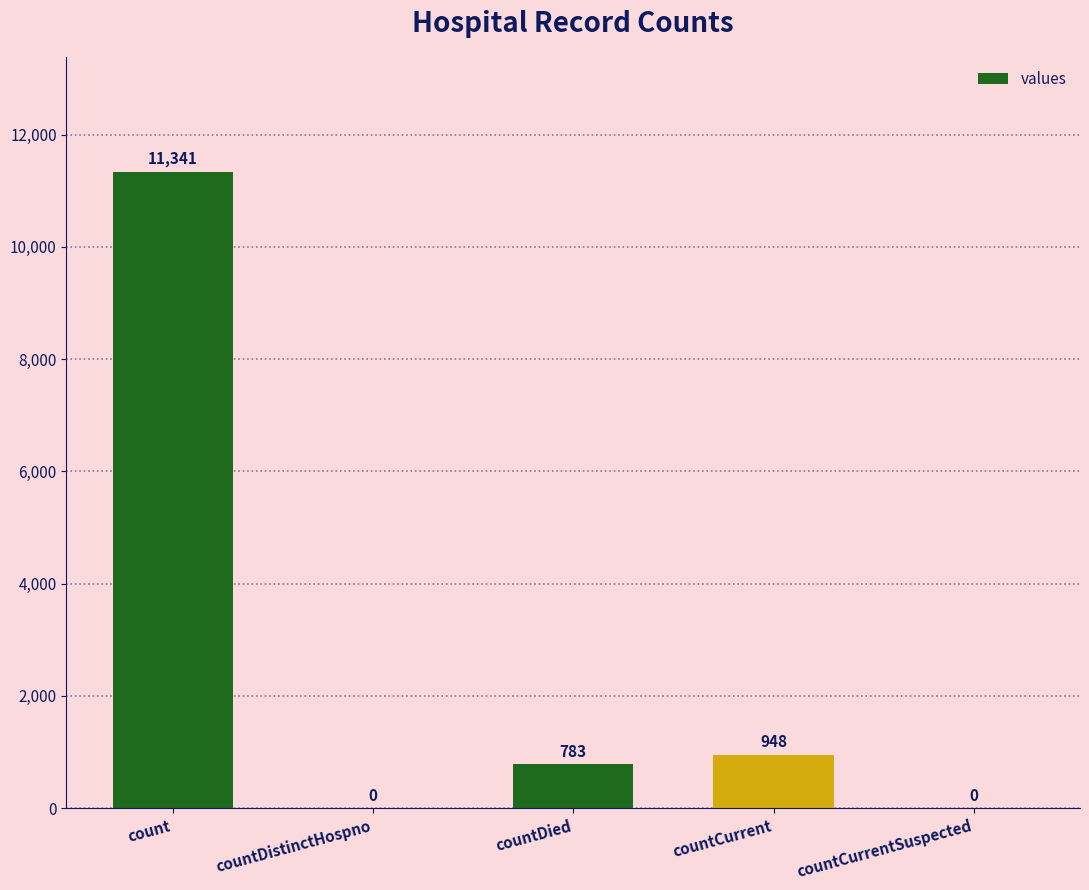

What is the change in value from countDied to countCurrent?

+165